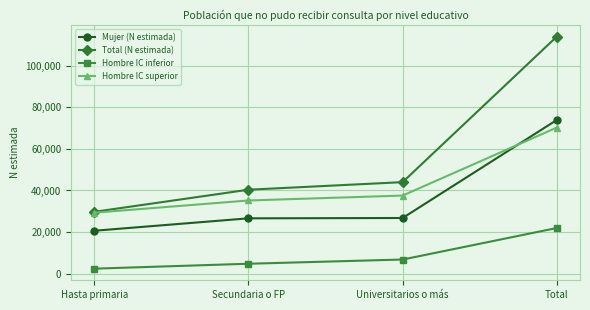

The Total (N estimada) series shows 44260 at Hasta primaria. True or false?

False